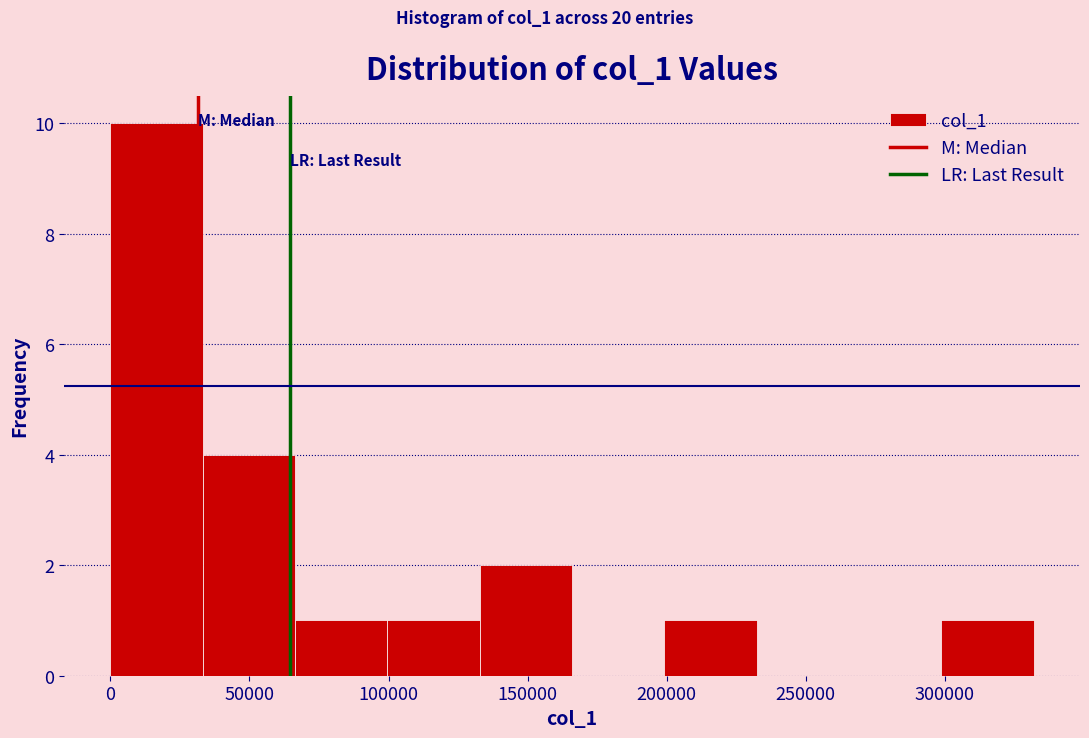

Reading left to right, transcribe this chart: for each bar, give the range it covers on the x-axis and its height. Neither the bar edges nor the heights are printed on the chart, so give them approximately, as read against the axes.

0 to 35000: 10
35000 to 65000: 4
65000 to 100000: 1
100000 to 135000: 1
135000 to 165000: 2
165000 to 200000: 0
200000 to 230000: 1
230000 to 265000: 0
265000 to 300000: 0
300000 to 330000: 1